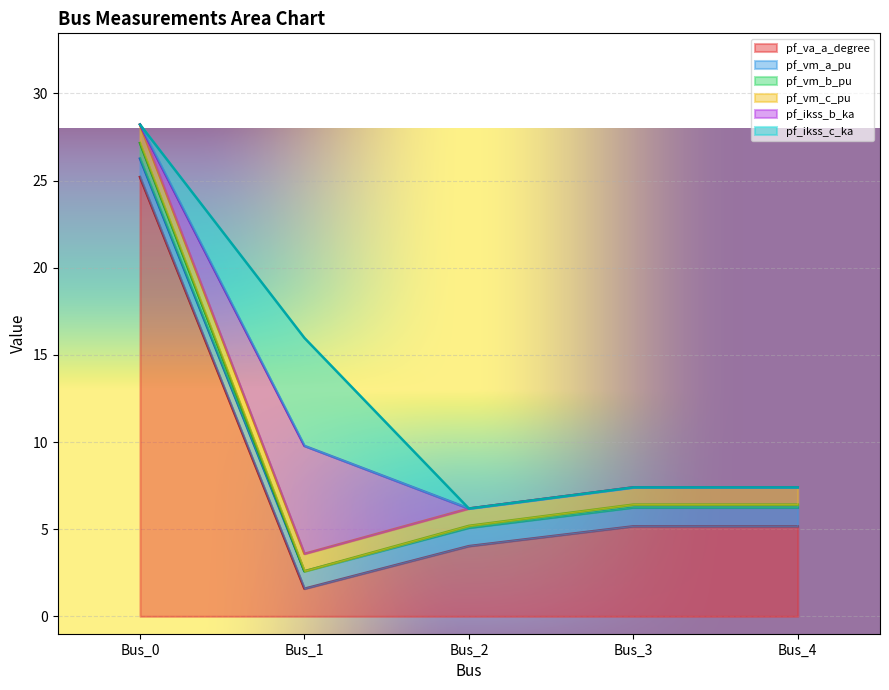

What is the approximate value of pf_va_a_degree at Bus_0?

25.2